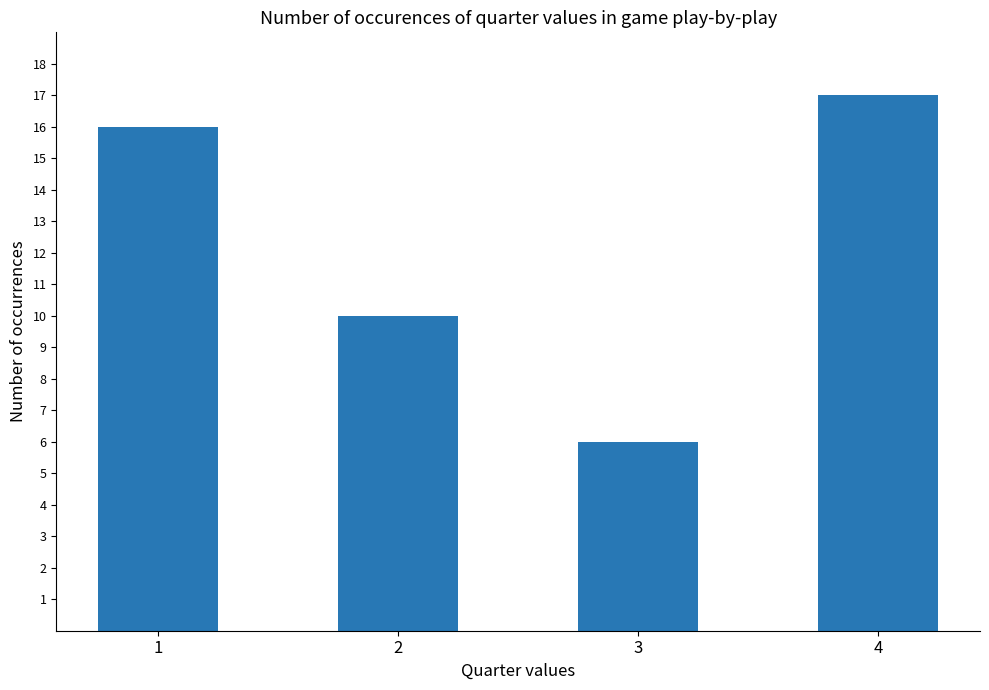

True or false: the data shows 28 at 1.

False